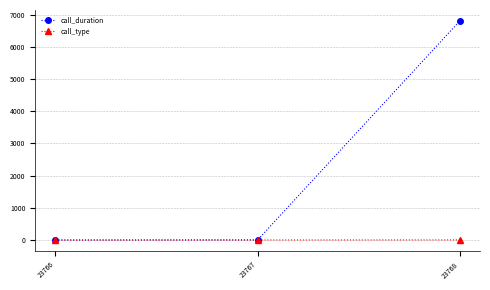

What is the value of the call_type point at the 2nd from the left?

2